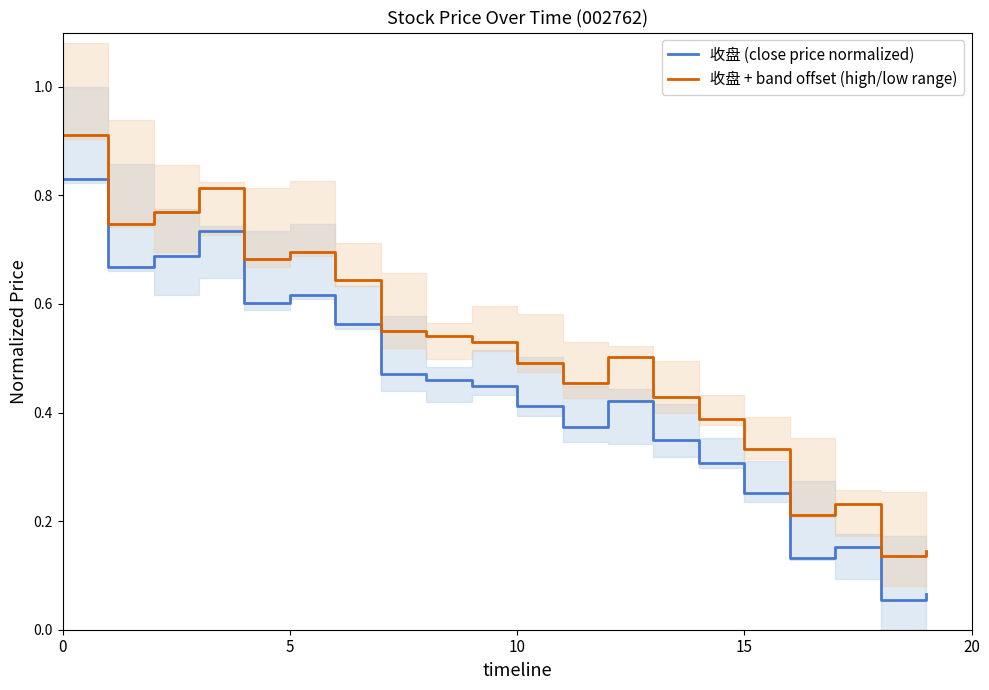

Rank the series at 9 from highest to lowest value.

收盘 + band offset (high/low range), 收盘 (close price normalized)